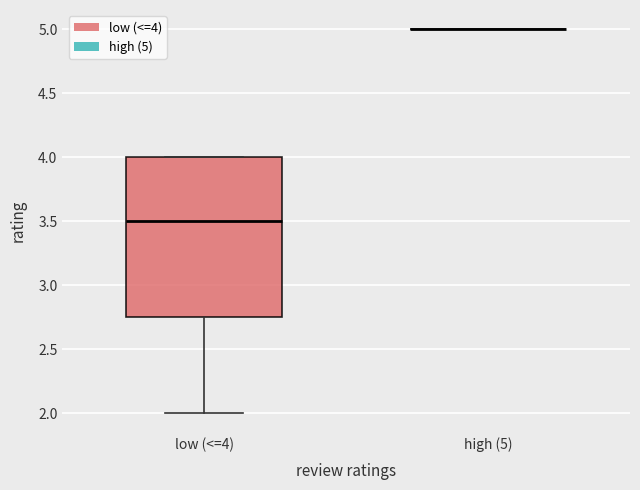

Reading left to right, transcribe this box plot: for each box, give where its median line is, the range the box spans, and where its two whiskers end, as read against the y-axis. The values are not printed on the chart, so give them approximately, as read against the axis.

low (<=4): median 3.50, box 2.75 to 4.00, whiskers 2.00 to 4.00
high (5): box collapsed to a line at 5.00, whiskers 5.00 to 5.00